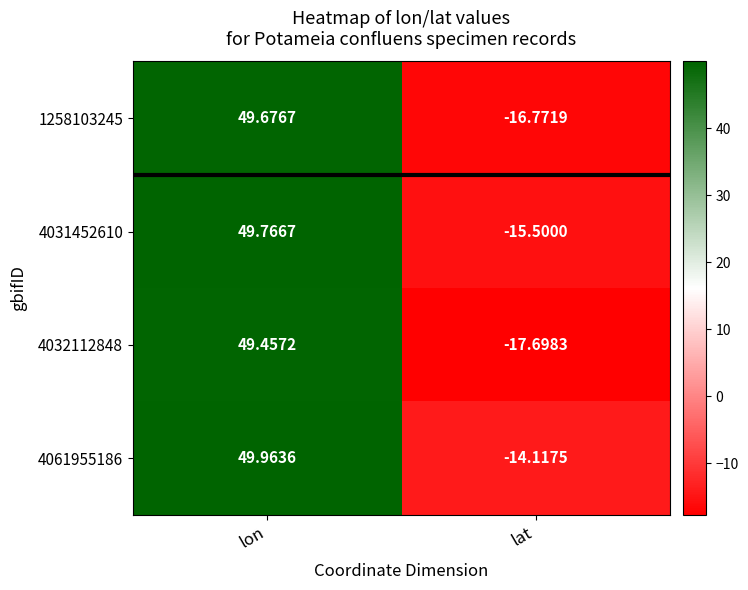

Which category has the lowest value in the 1258103245 series?

lat